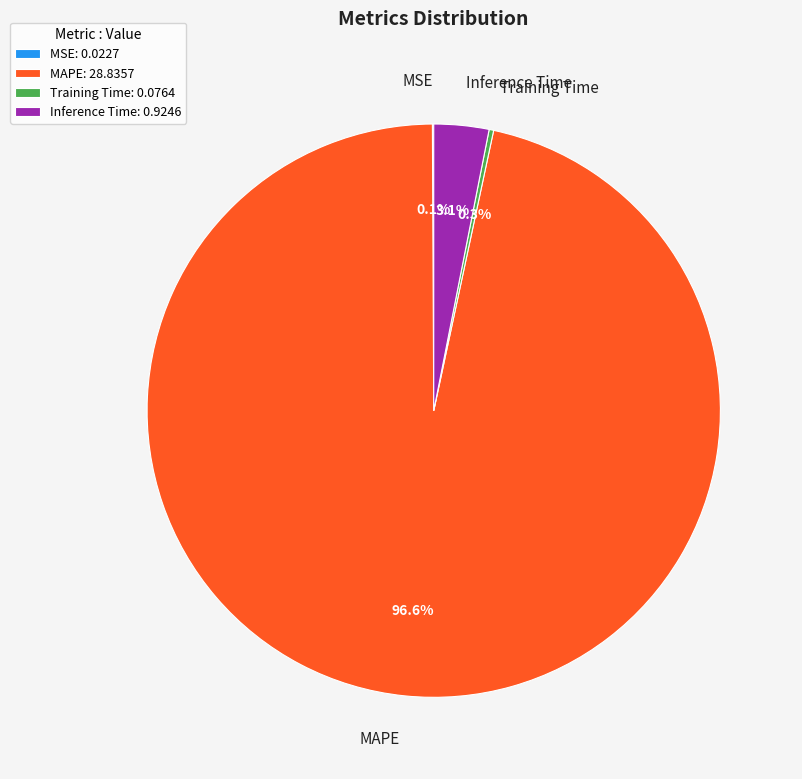

Which category has the biggest portion of the pie?

MAPE